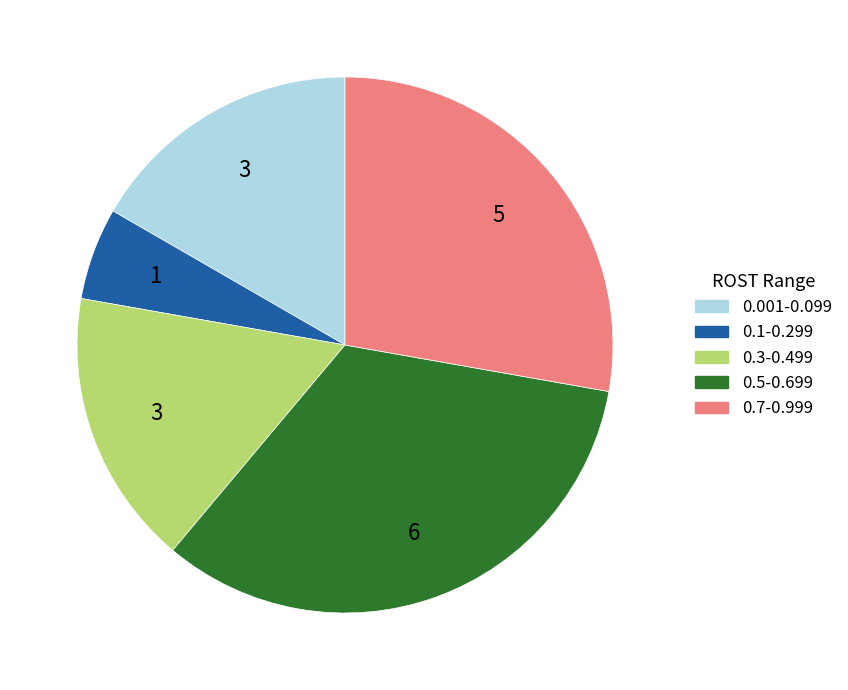

Is there a majority slice in this chart?

No